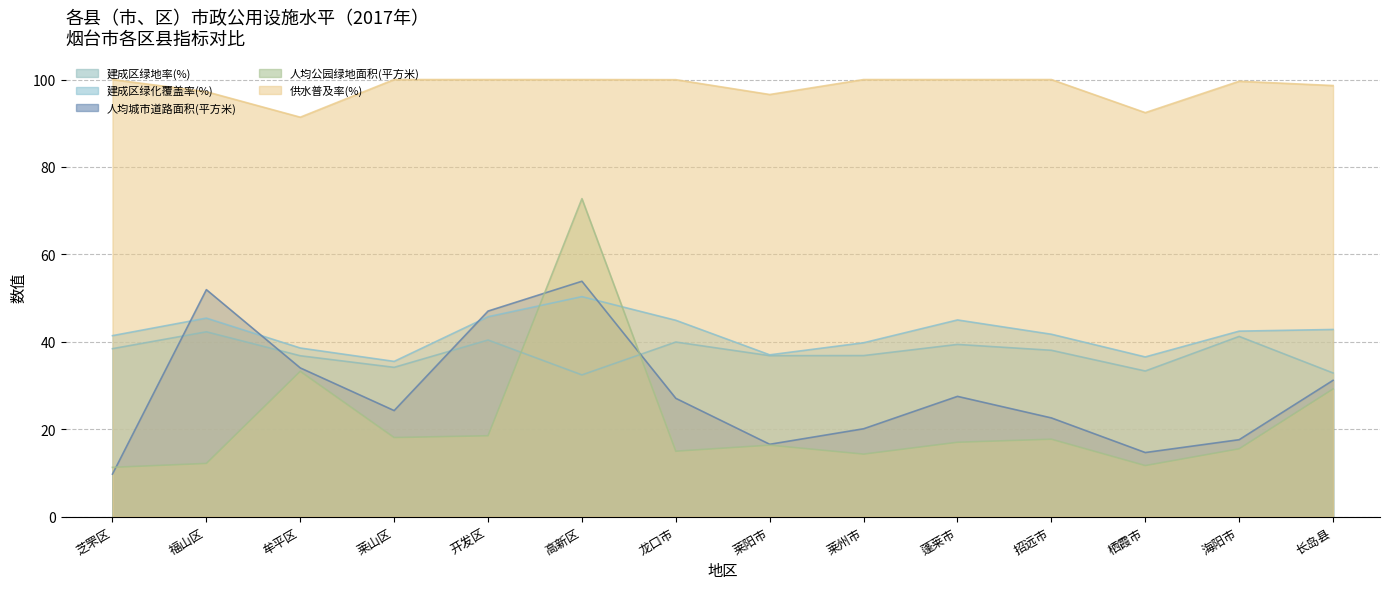

What is the minimum value shown in the chart?

9.8